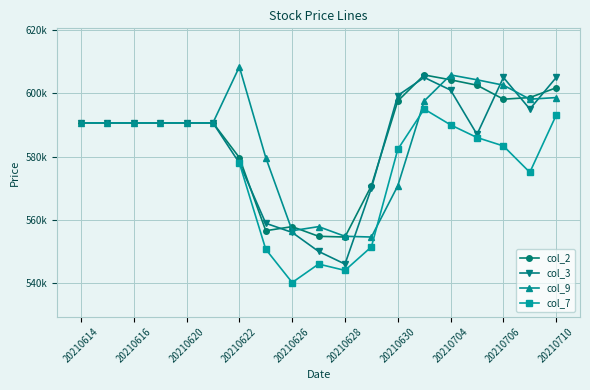

Read the col_3 value at 20210707, to the nearest 10.

595000